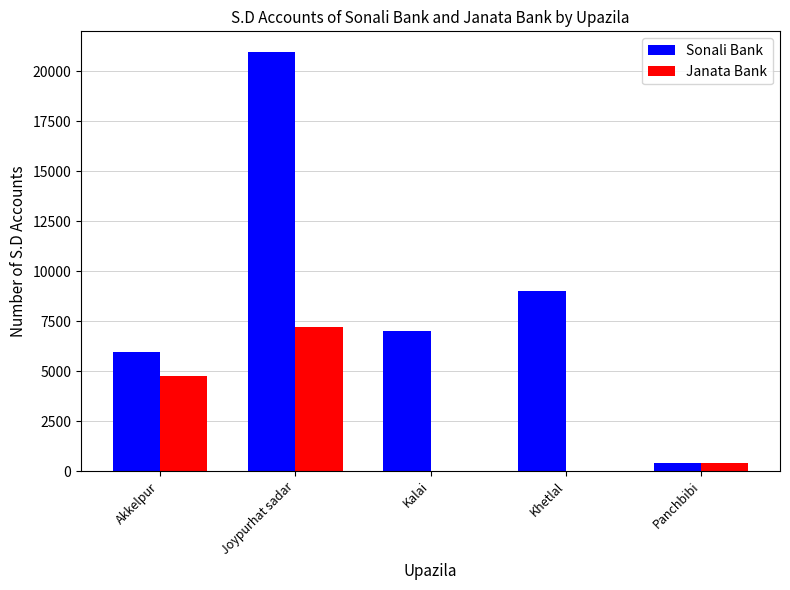

How many series are shown in this chart?

2